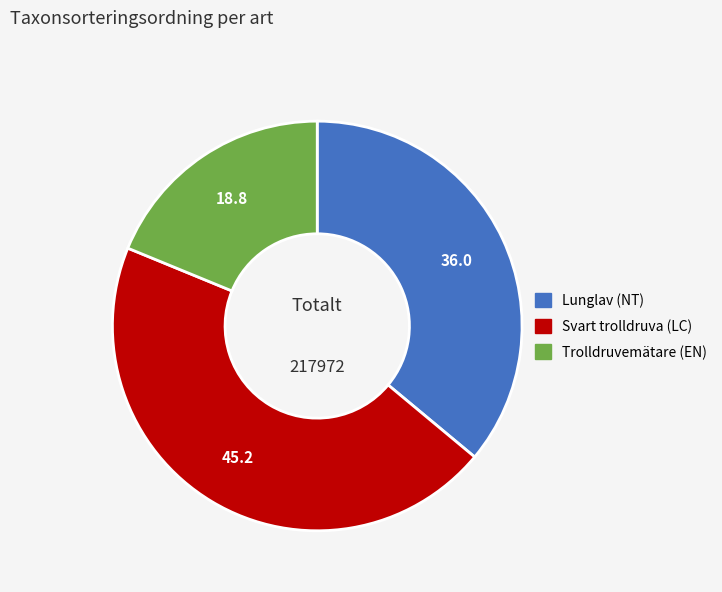

What is the smallest slice in the pie chart?

Trolldruvemätare (EN)